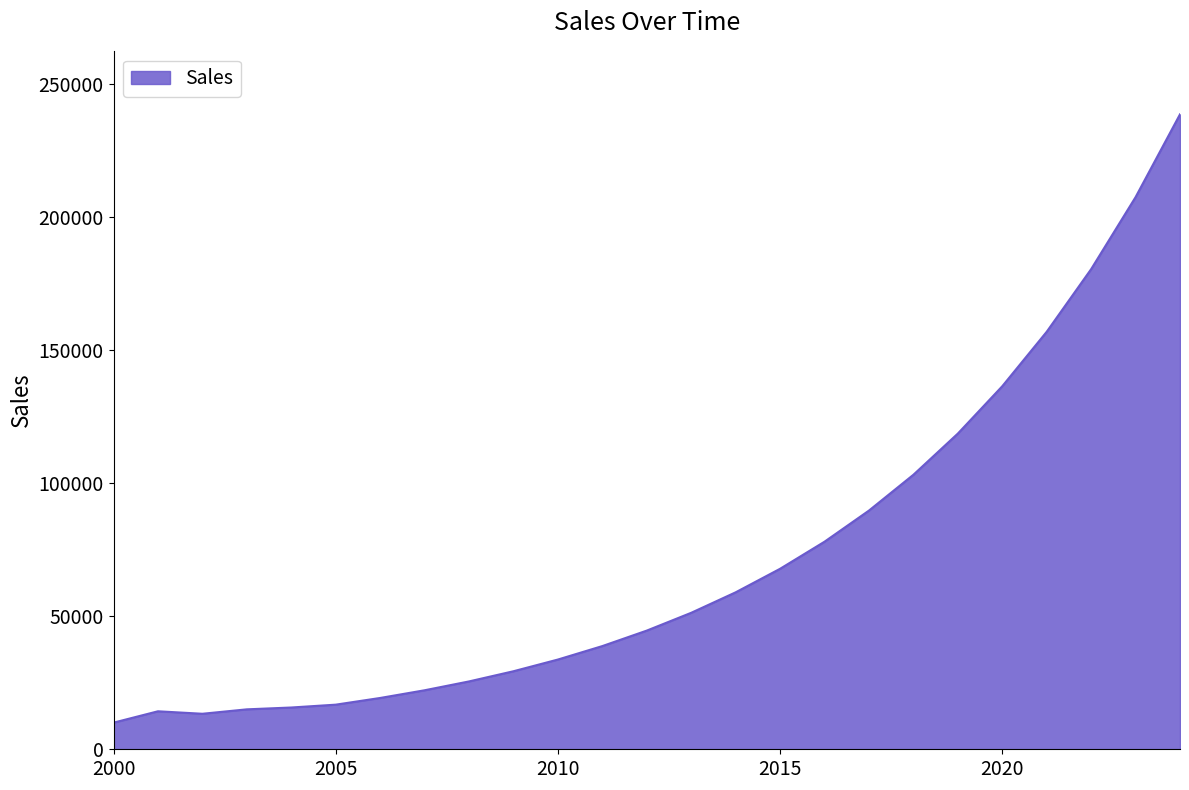

What is the minimum value shown in the chart?

10000